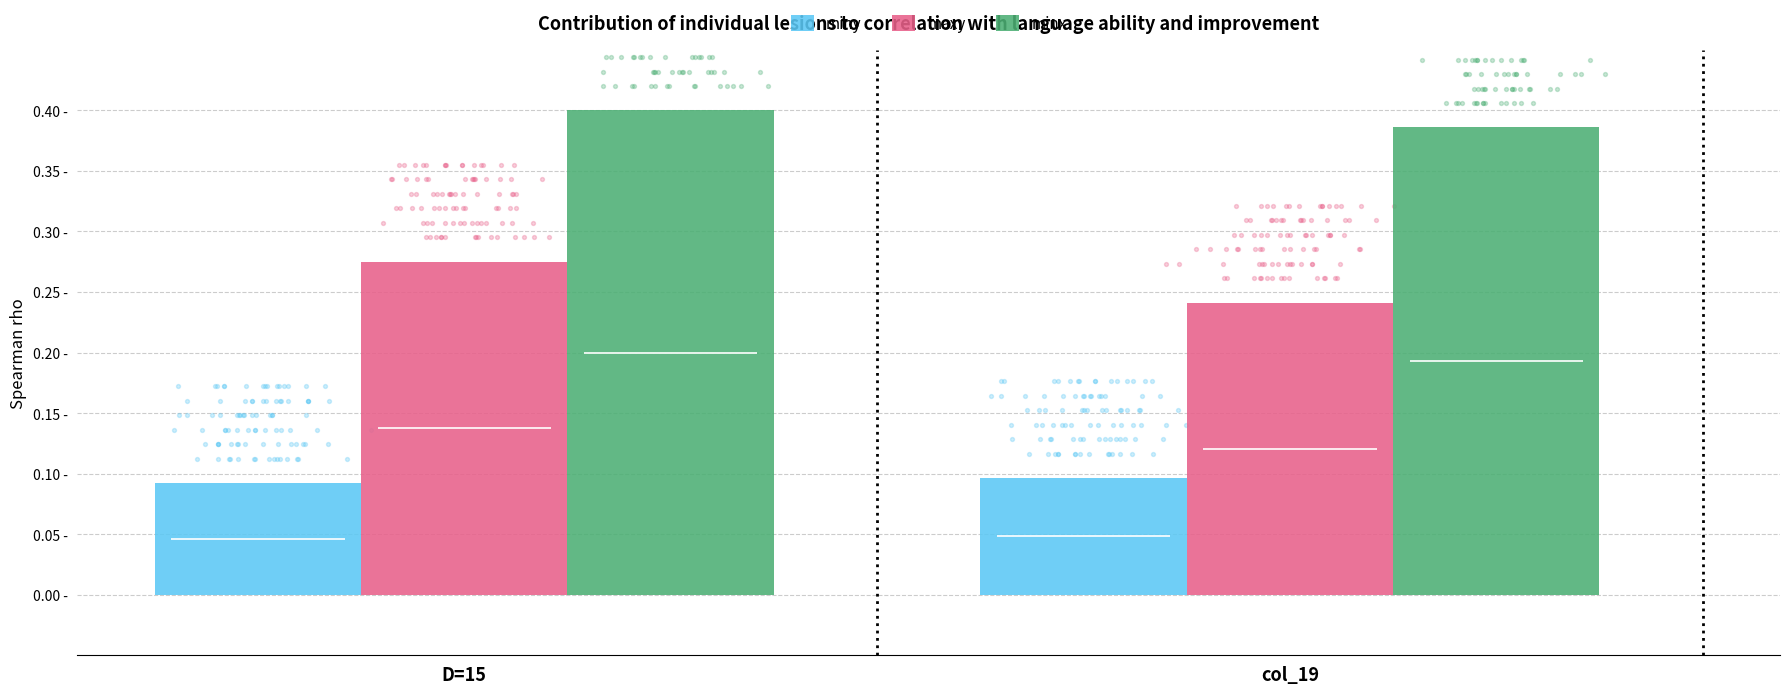

Is the value of maxy at col_19 greater than the value of miny at col_19?

Yes